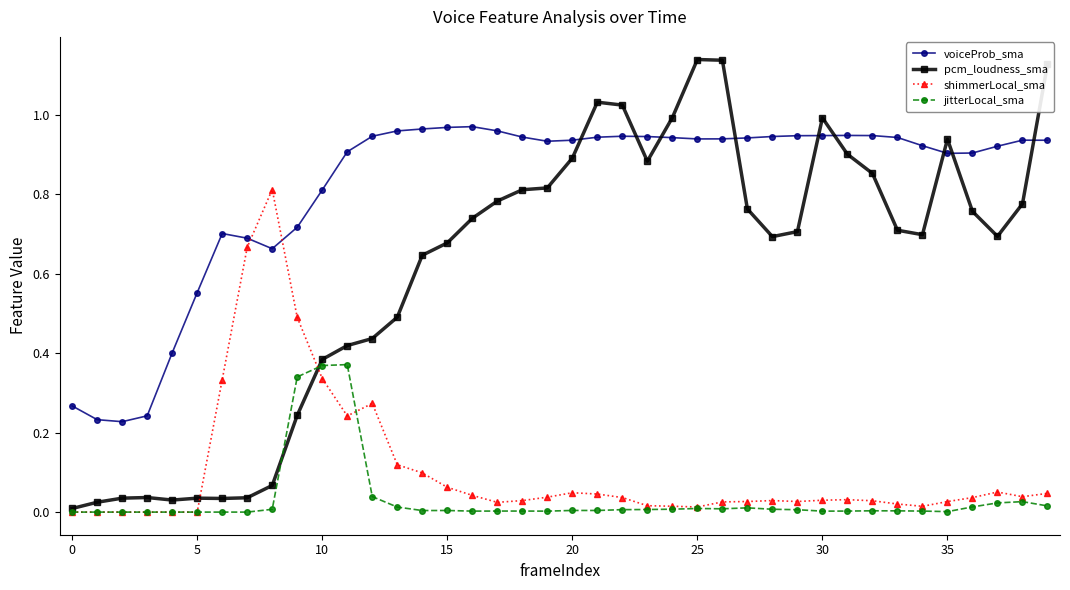

True or false: voiceProb_sma and jitterLocal_sma intersect in this chart.

False